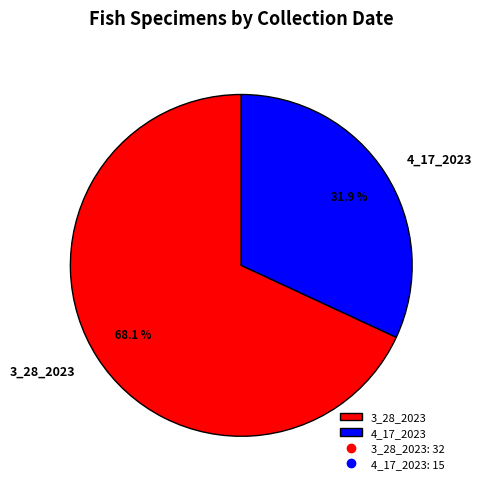

What percentage do 3_28_2023 and 4_17_2023 together represent?

100.0%